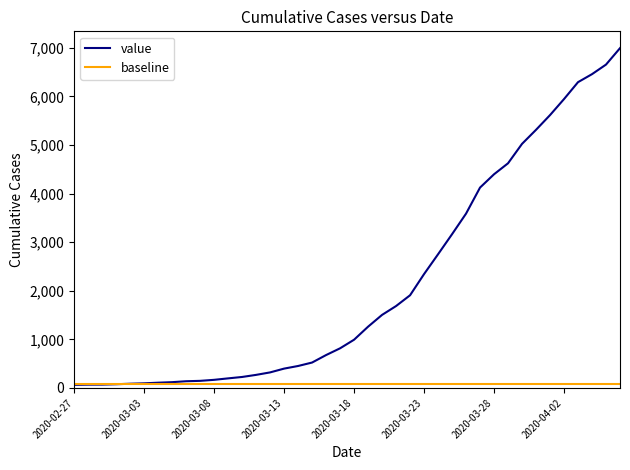

Which series has the largest range (max minus min)?

value